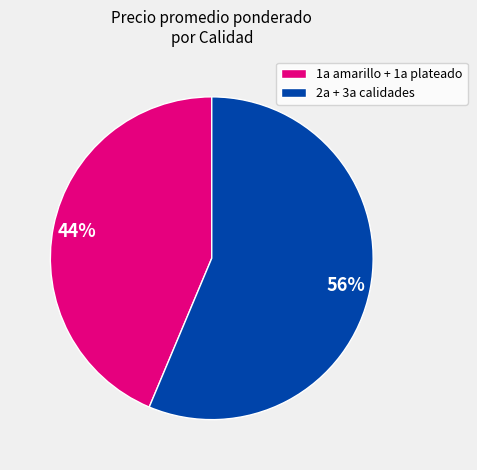

Is the sum of 2a + 3a calidades and 1a amarillo + 1a plateado greater than half?

Yes